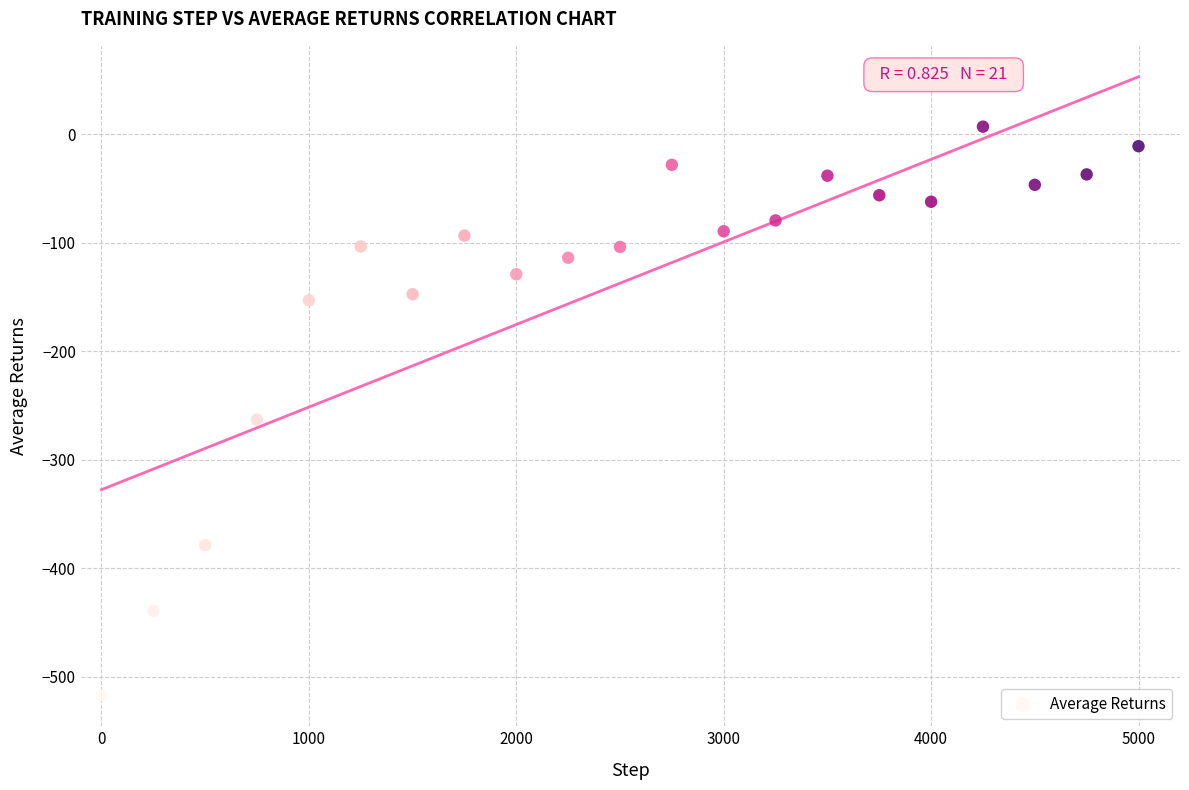

What Y value in the scatter plot is closest to -255?

-263.2